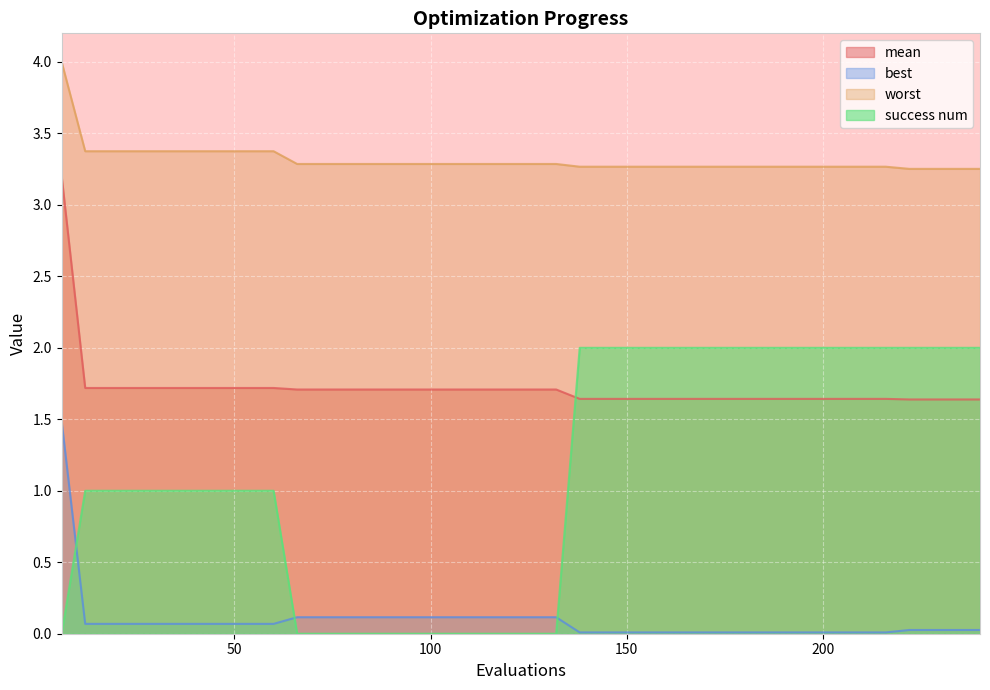

What are all the series names shown in the legend?

mean, best, worst, success num